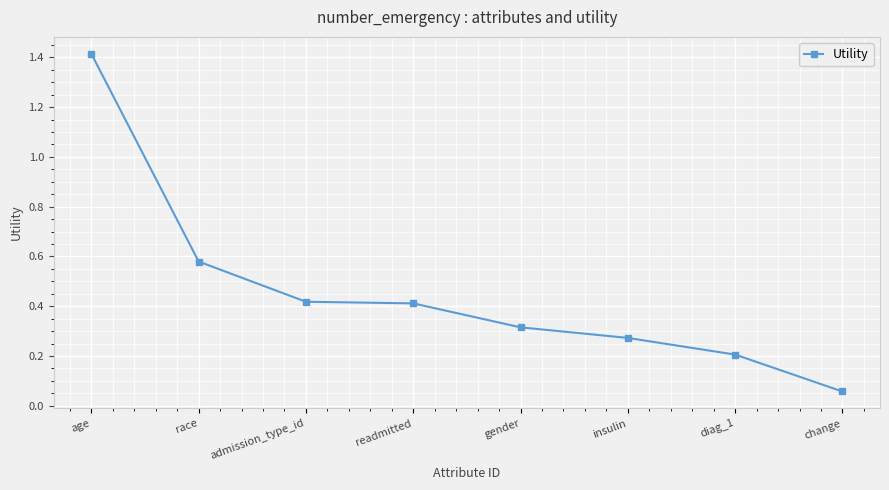

Which category has the lowest value across all series?

change